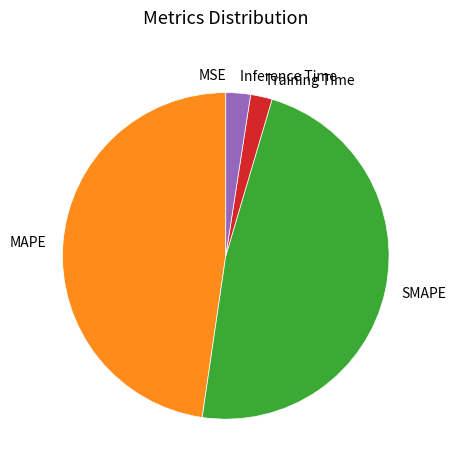

Is it true that MAPE is 57% of the pie?

False